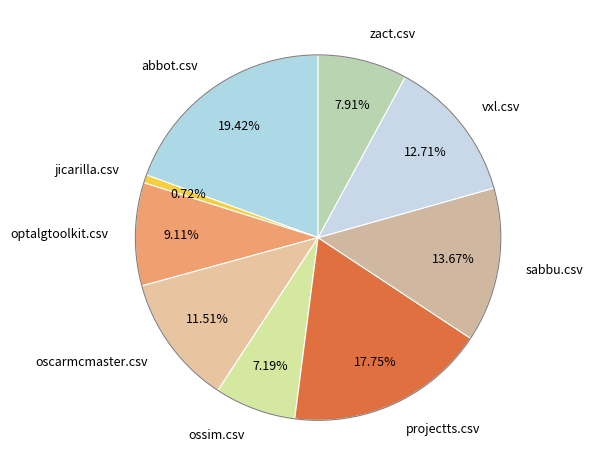

Combined, do optalgtoolkit.csv and sabbu.csv account for over 50%?

No